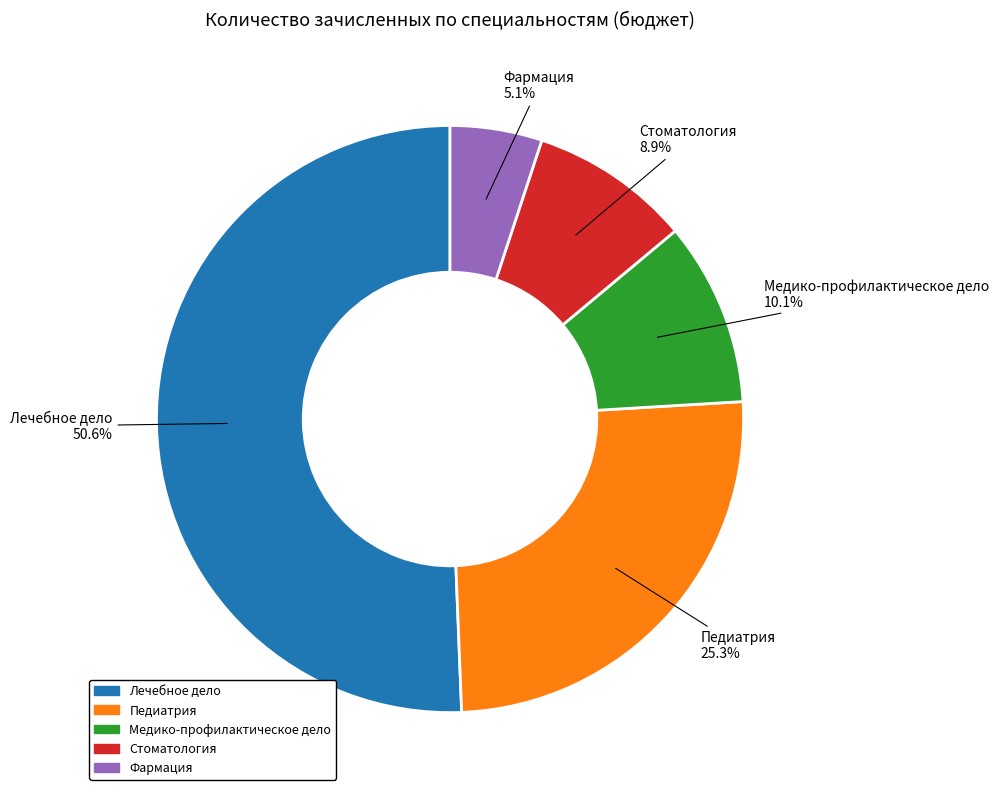

To the nearest percent, what is the difference between the largest and smallest slice percentages?

46%